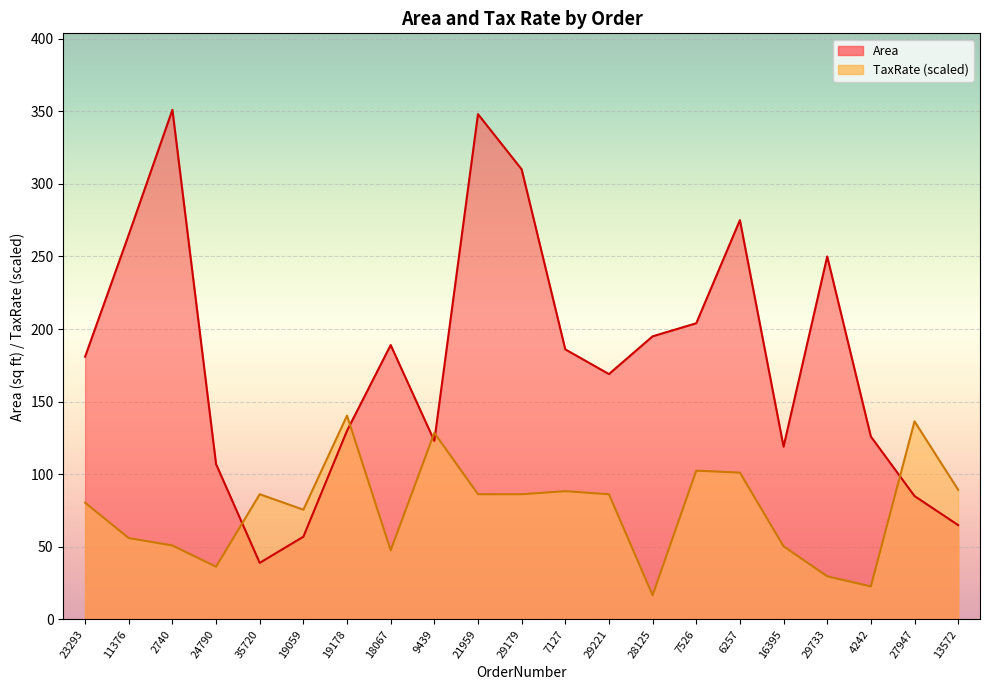

What is the sum of all Area values?

3774.0